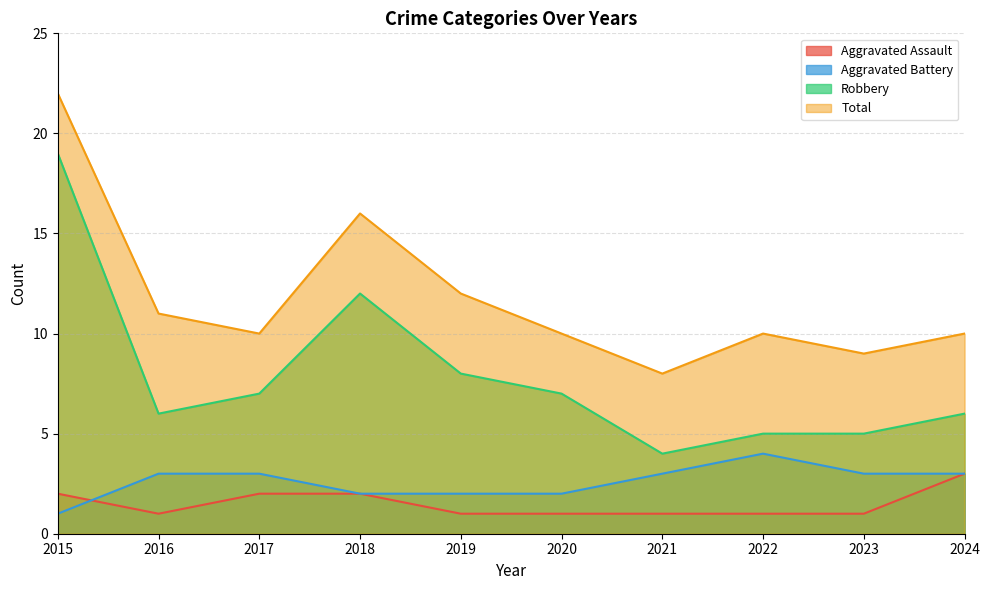

Reading left to right, extract all data points from this chart.

Aggravated Assault: 2	1	2	2	1	1	1	1	1	3
Aggravated Battery: 1	3	3	2	2	2	3	4	3	3
Robbery: 19	6	7	12	8	7	4	5	5	6
Total: 22	11	10	16	12	10	8	10	9	10